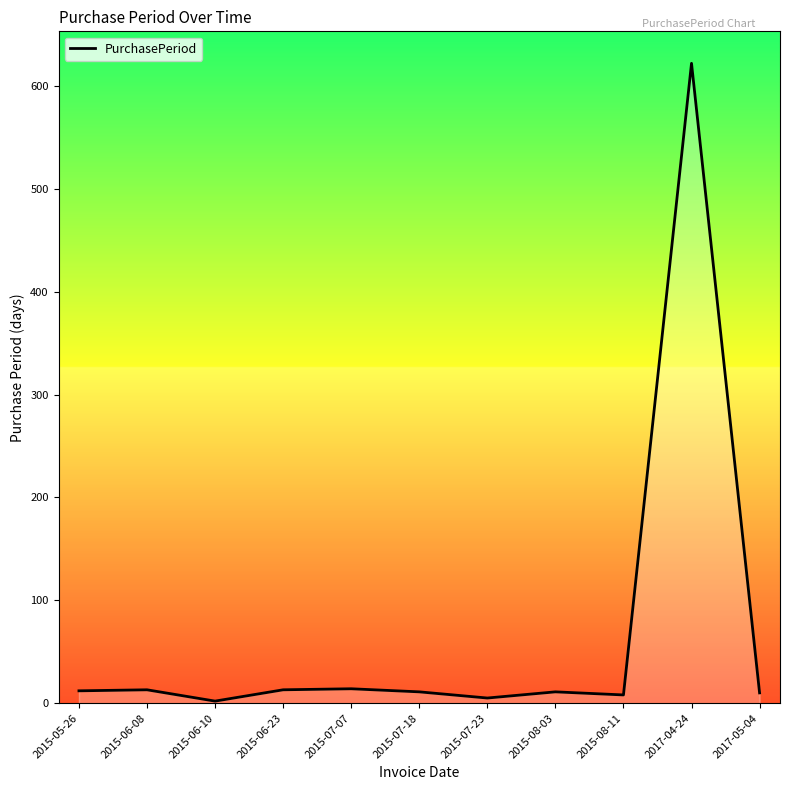

At which category does the data reach its first local valley?

2015-06-10